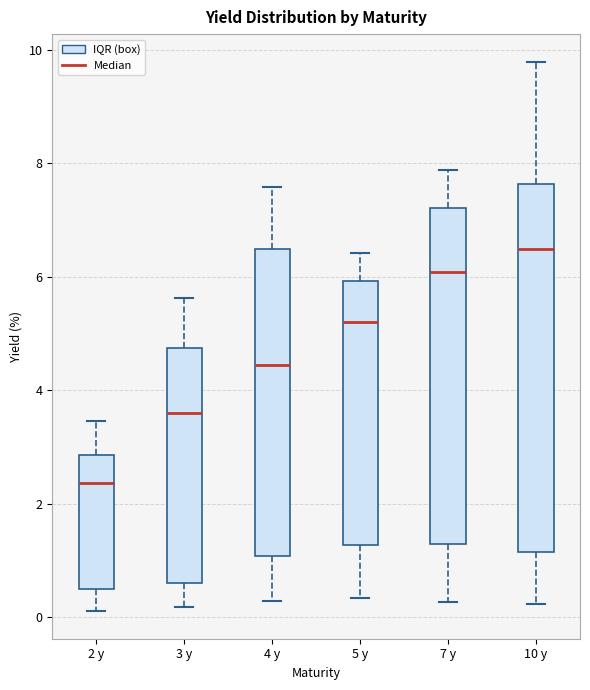

Which box is the tallest, from its lower edge to its upper edge?

10 y